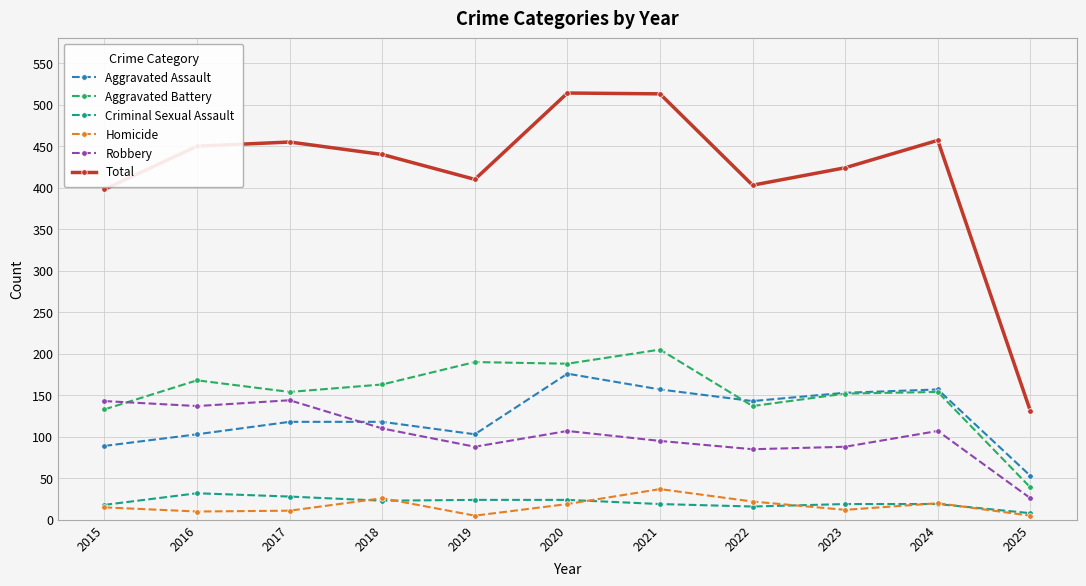

Which series changed the most between 2018 and 2020?

Total